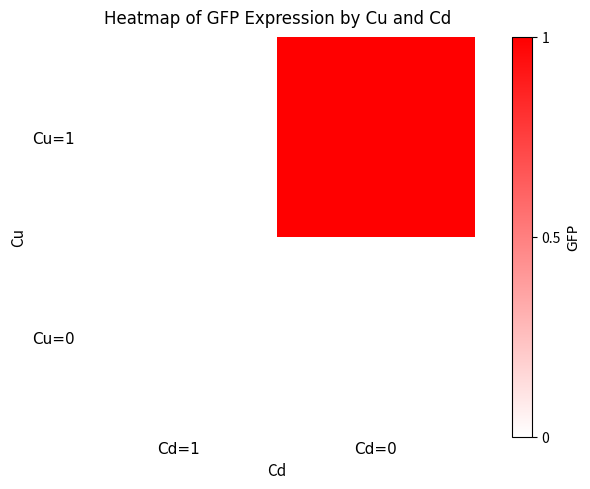

Reading left to right, transcribe all the data shown in this chart.

Cu=1: Cd=1=0	Cd=0=1
Cu=0: Cd=1=0	Cd=0=0